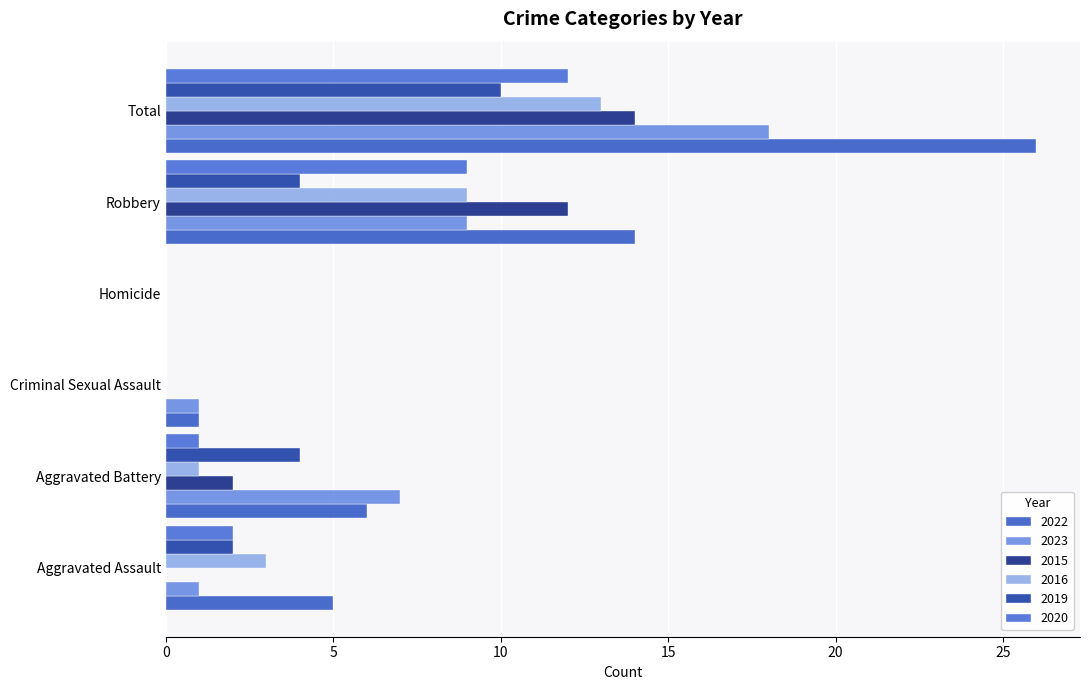

True or false: 2016 has a value of 23 at Total.

False